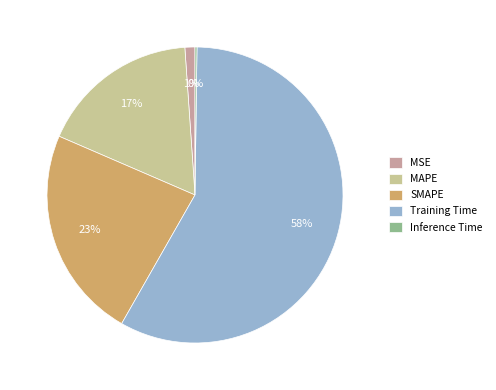

The Training Time slice represents 58% of the pie. True or false?

True